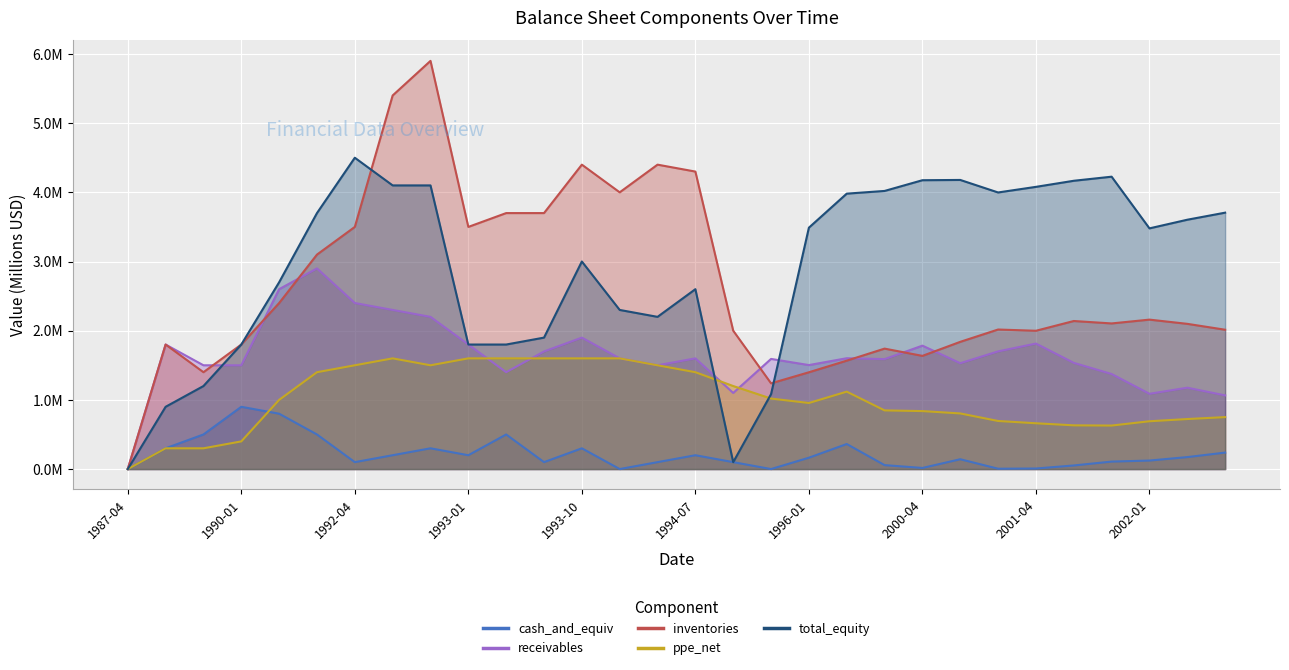

What are all the series names shown in the legend?

cash_and_equiv, receivables, inventories, ppe_net, total_equity